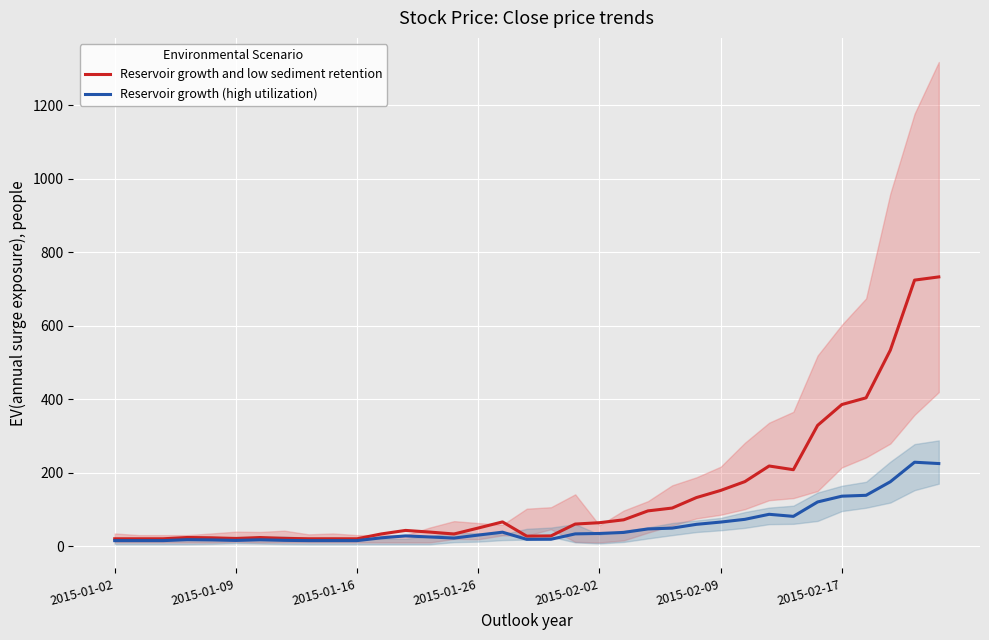

Which series changed the most between 7 and 28?

Reservoir growth and low sediment retention